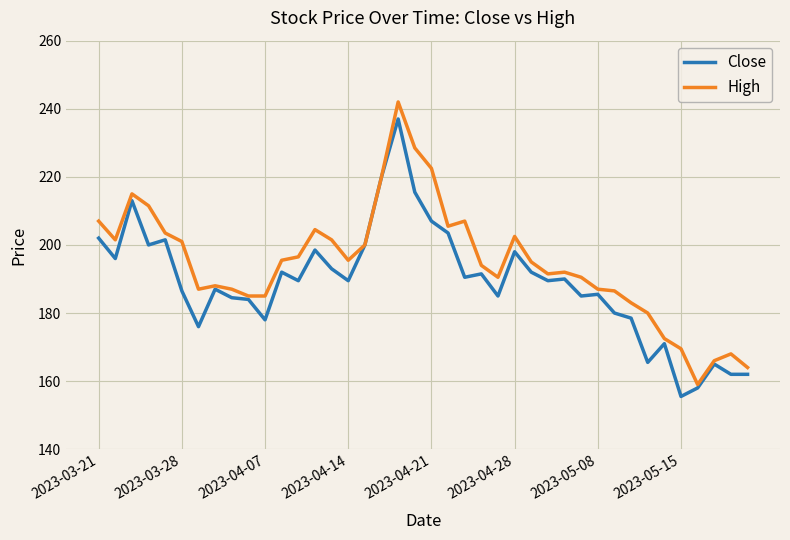

List the series in order of their overall mean, lowest first.

Close, High